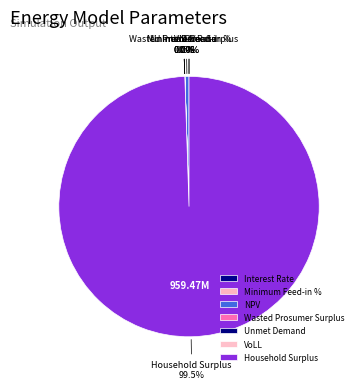

What is the largest slice in the pie chart?

Household Surplus